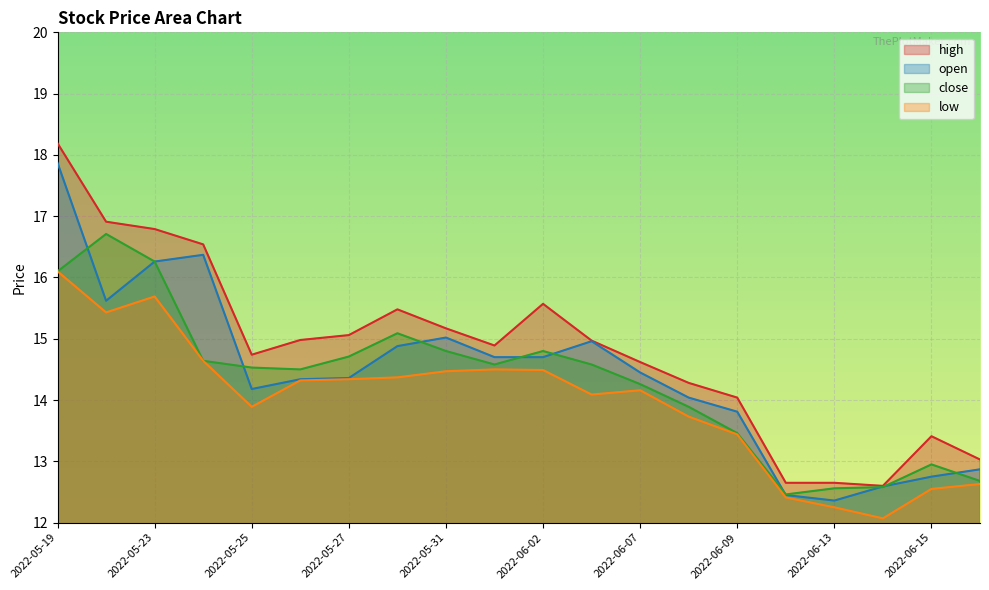

At how many categories does at least one series exceed 14?

15